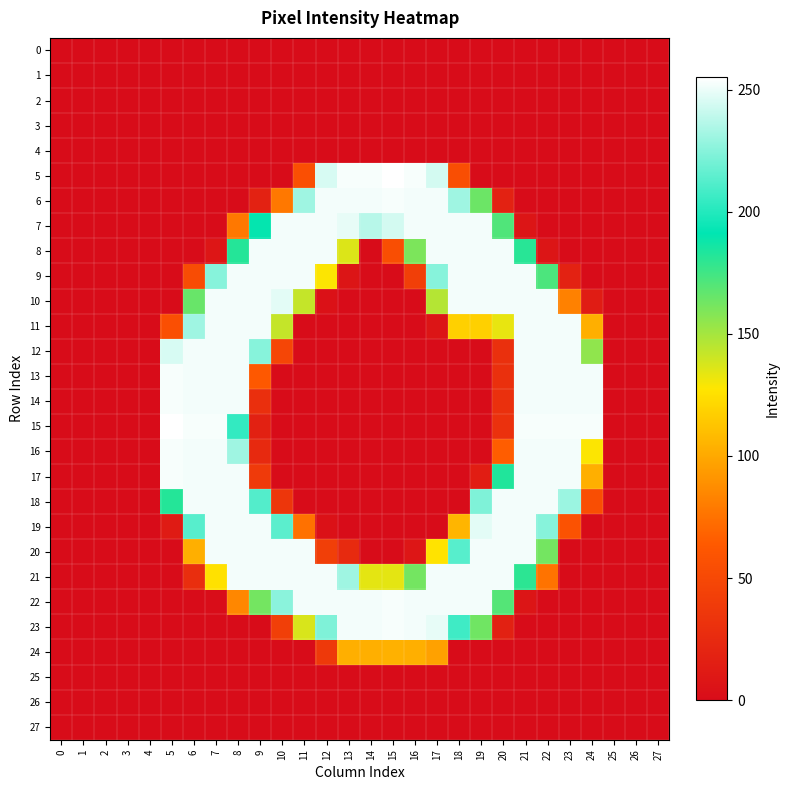

What is the difference between the highest and lowest values at 8?

252